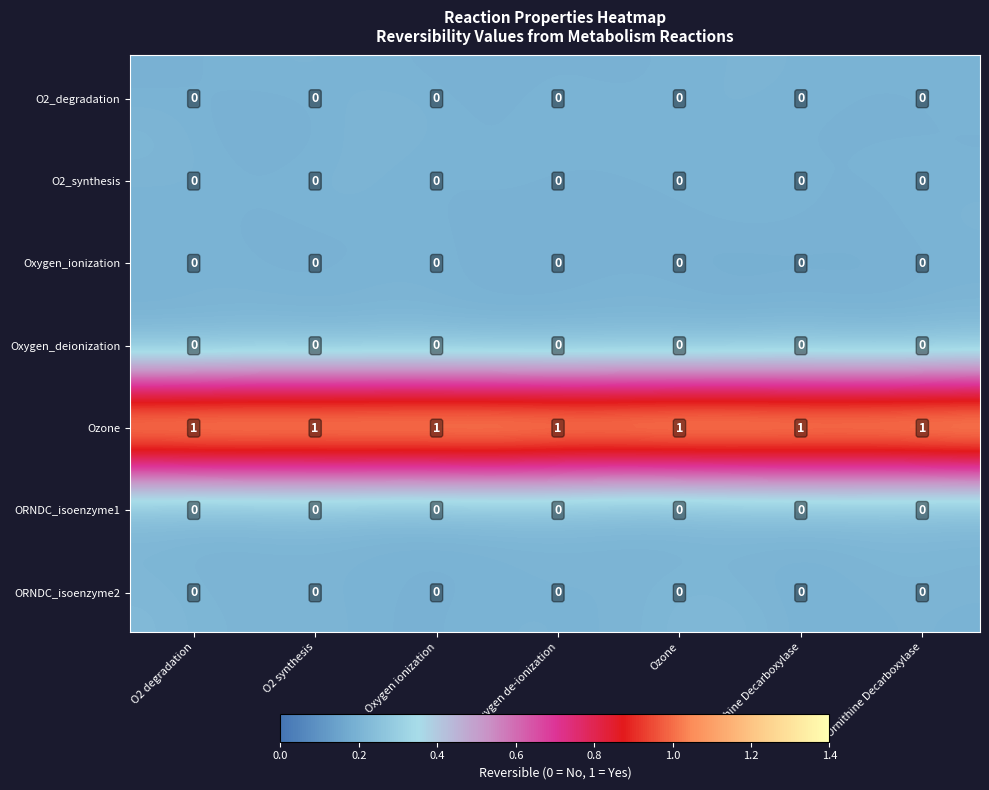

Which series has the widest spread of values?

O2_degradation